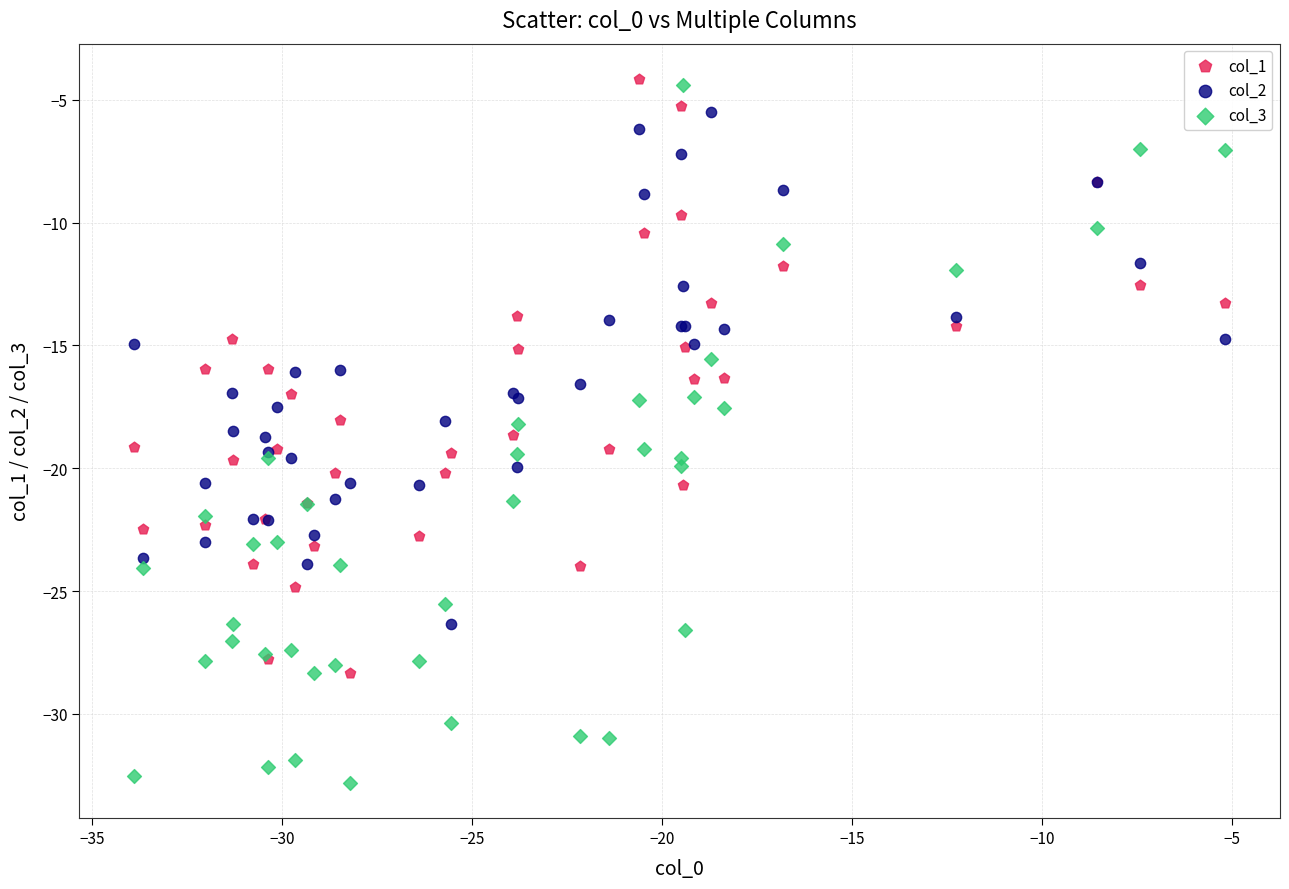

Which series reaches the minimum Y coordinate?

col_3